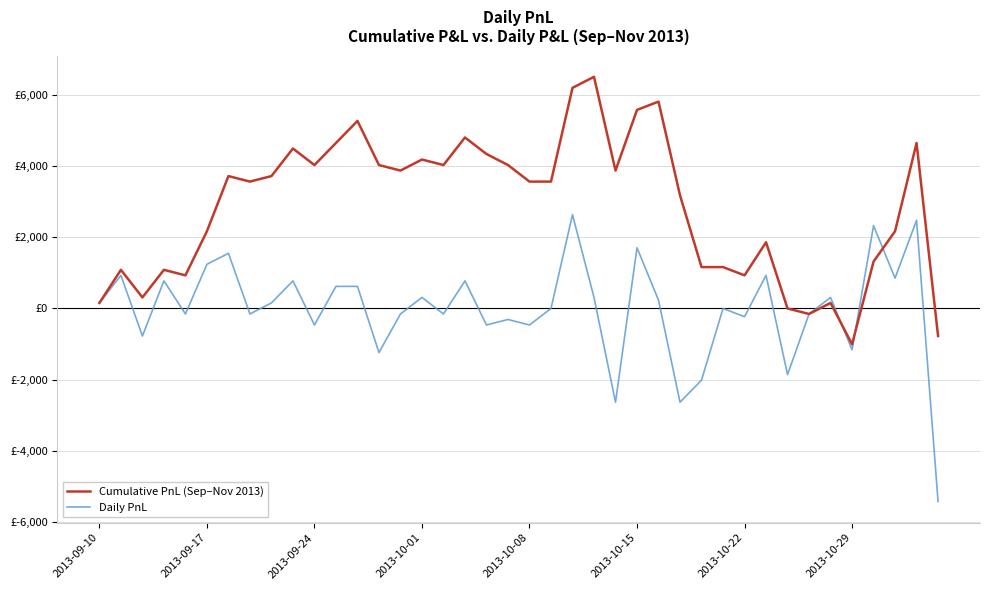

In Daily PnL, how many points are higher than both neighbors (excluding endpoints)?

14